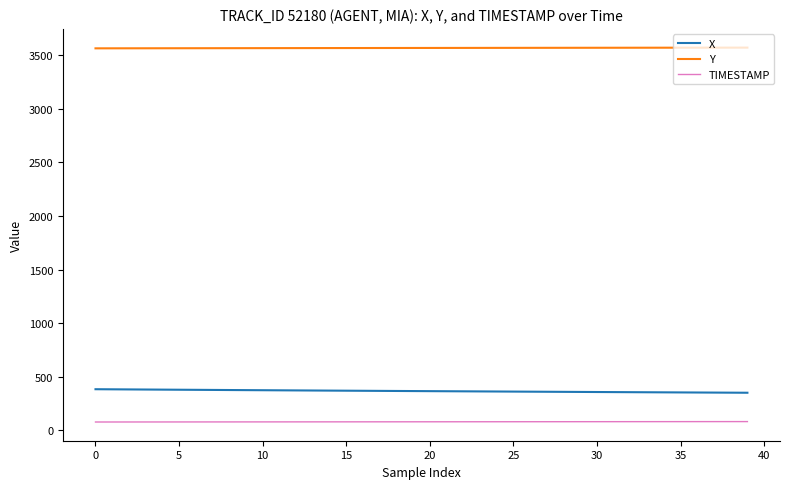

Which series has the largest total across all categories?

Y